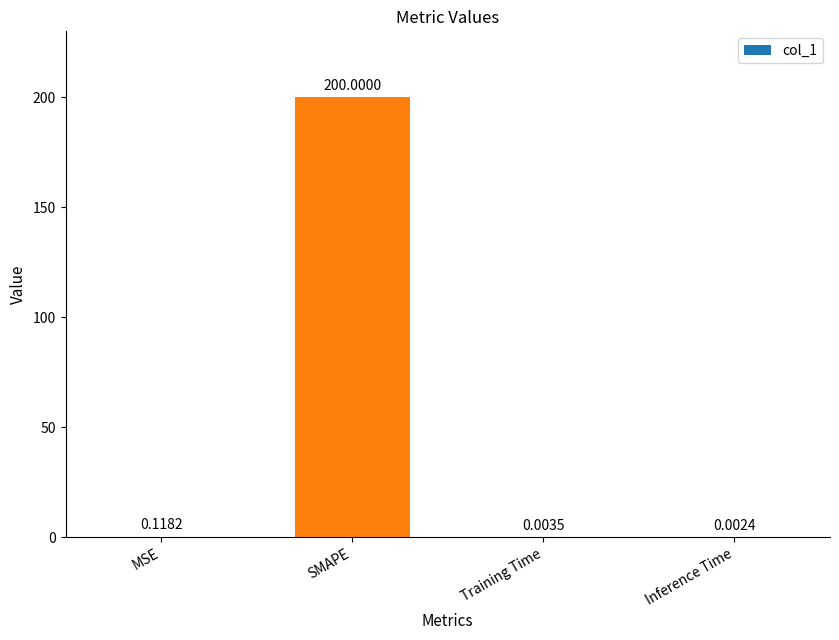

Between Inference Time and MSE, which is larger?

MSE